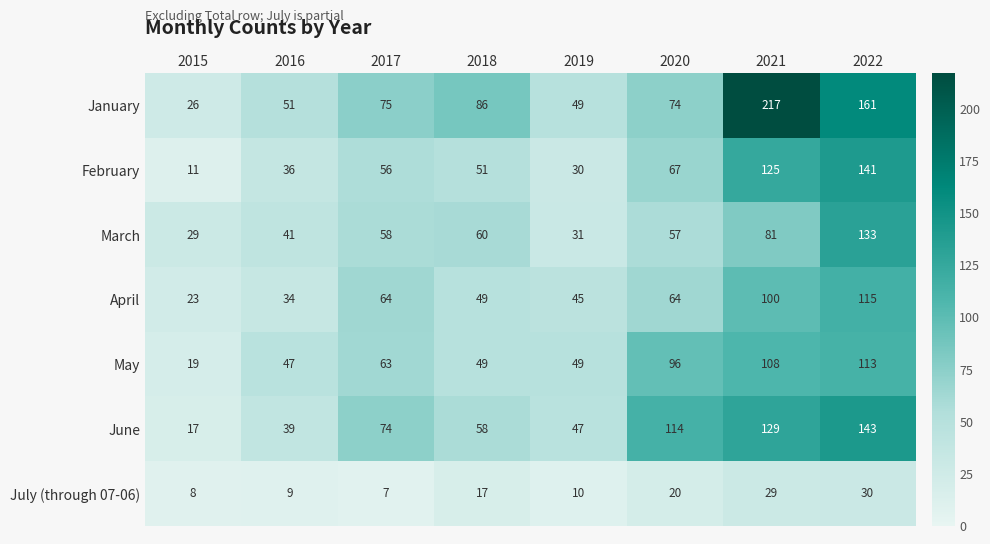

At which category is the sum across all series the highest?

2022